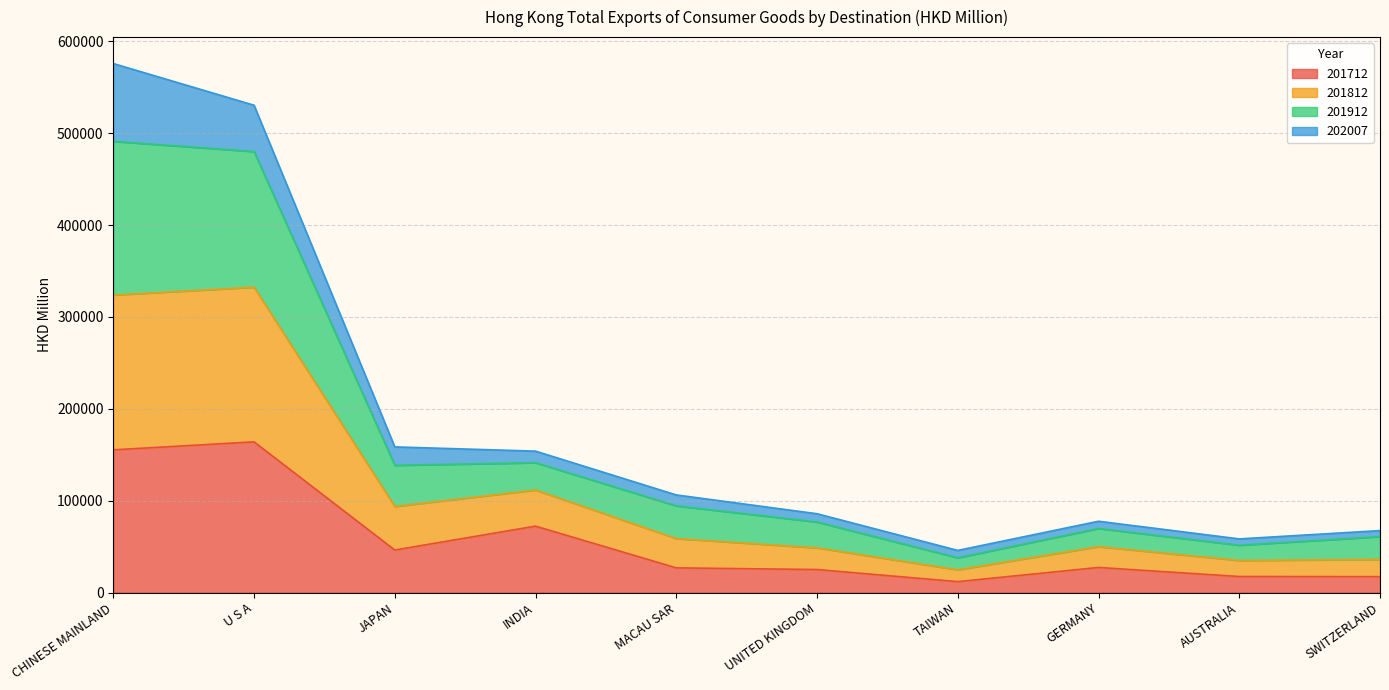

The 201712 series shows 17291.2 at SWITZERLAND. True or false?

True